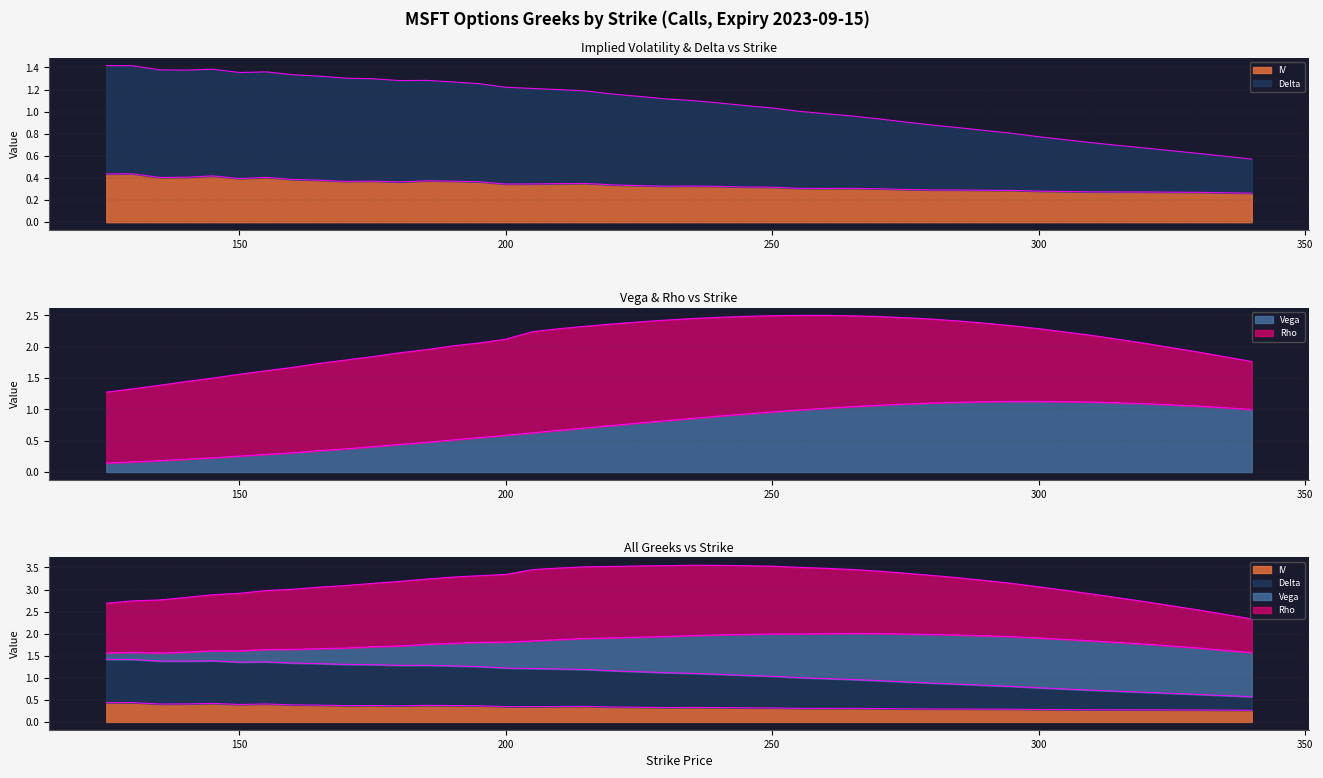

At which category does the chart reach its peak across all series?

125